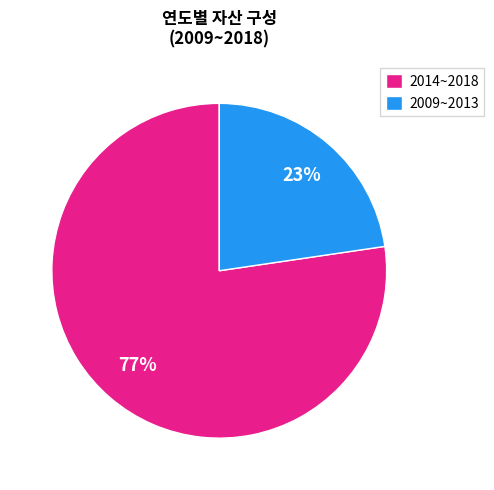

What is the ratio of the value at 2009~2013 to the value at 2014~2018?

0.3